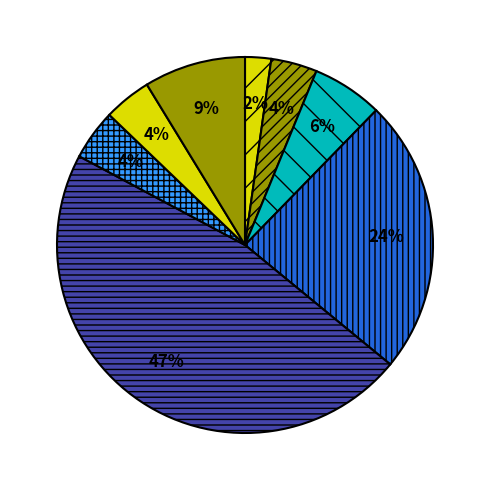

How many segments does this pie chart have?

8